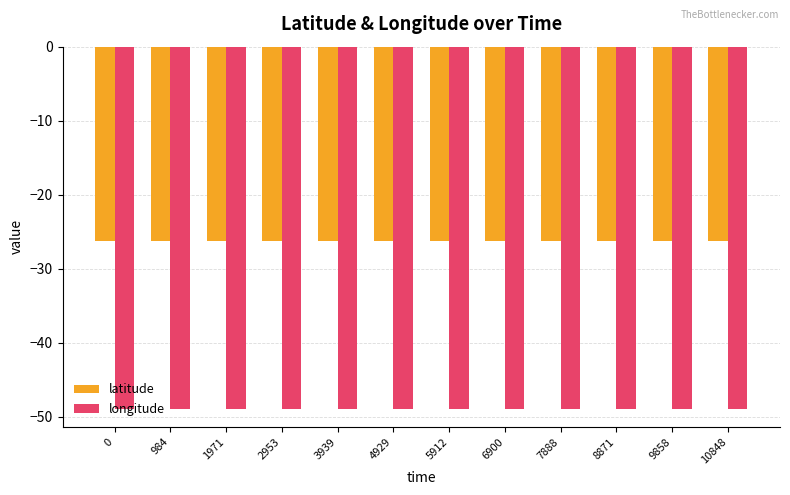

Which series has the largest total across all categories?

latitude